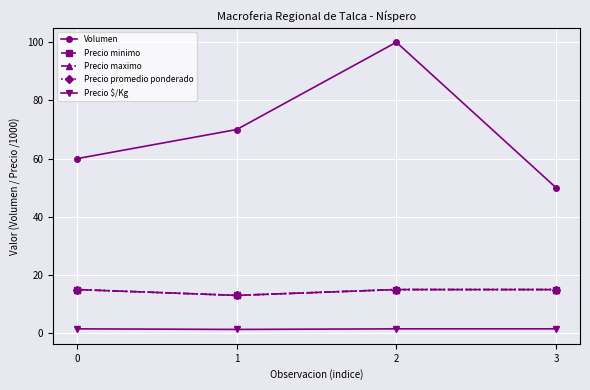

How many Precio maximo values are between 15 and 16?

3